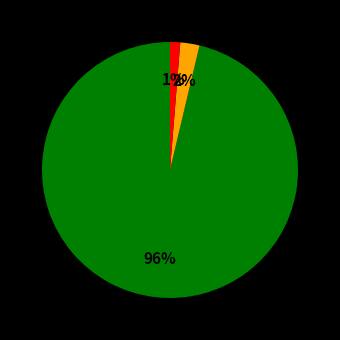

To the nearest percent, what is the average slice percentage?

33%